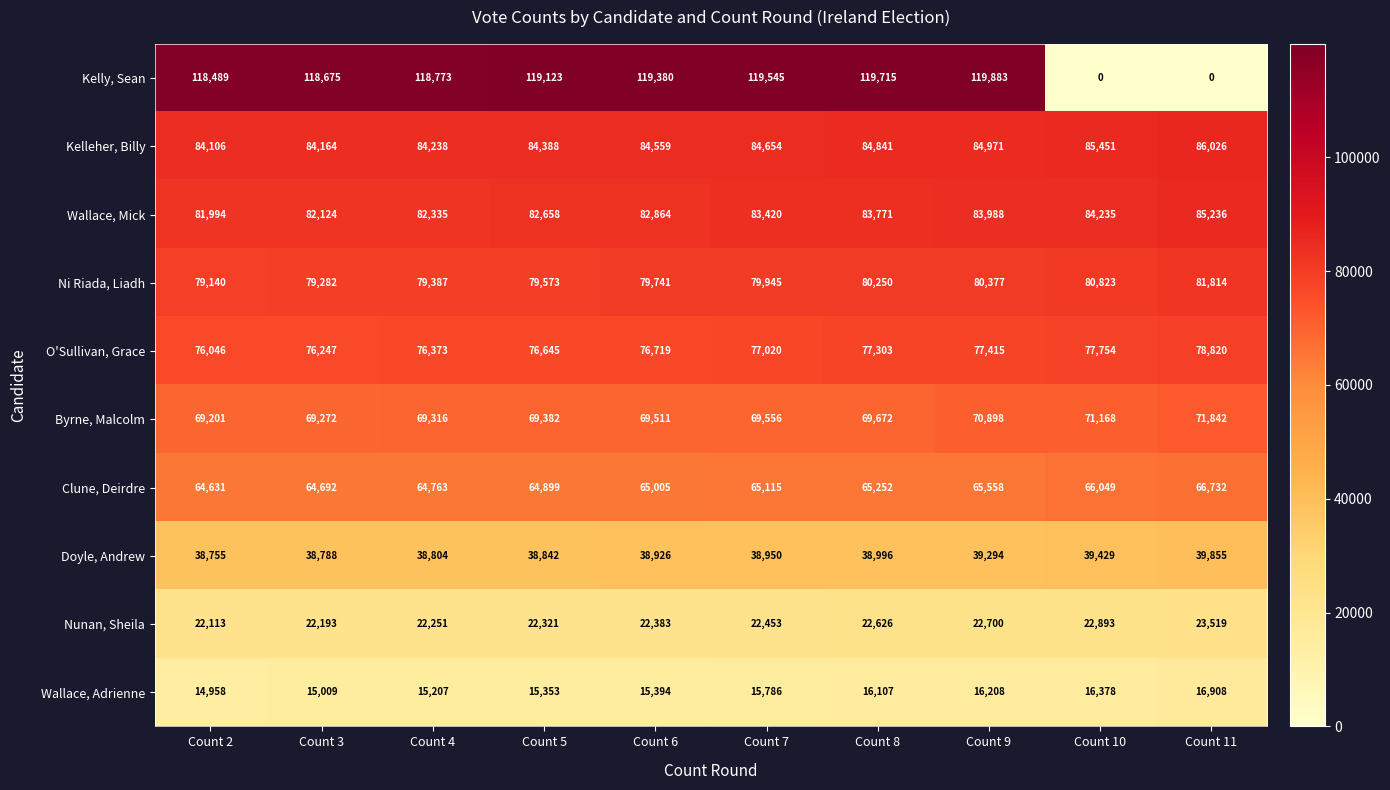

What is the maximum value shown in the chart?

119883